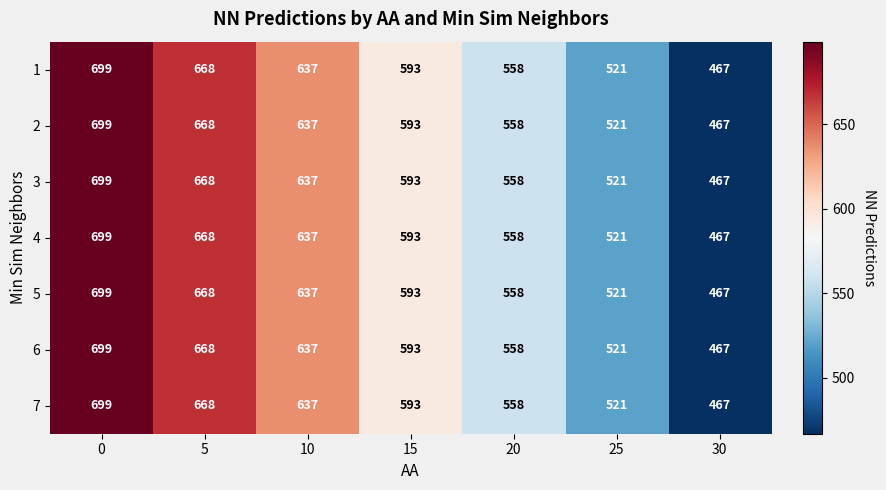

Rank the categories by 7 value from lowest to highest.

30, 25, 20, 15, 10, 5, 0